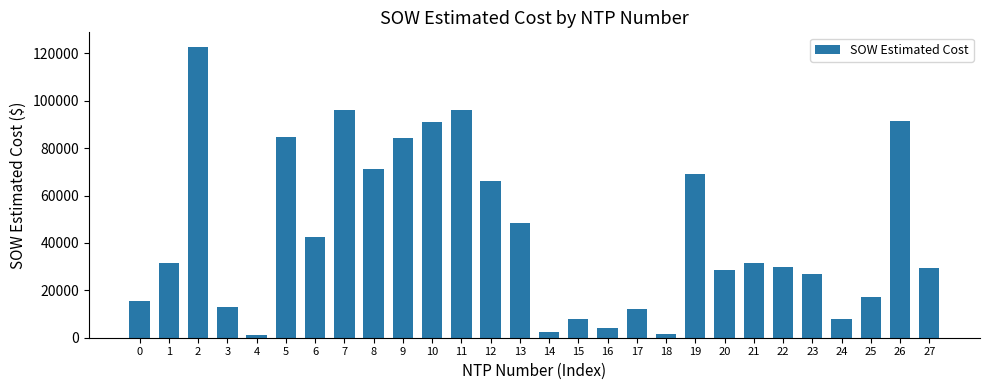

What is the smallest value displayed?

1343.9